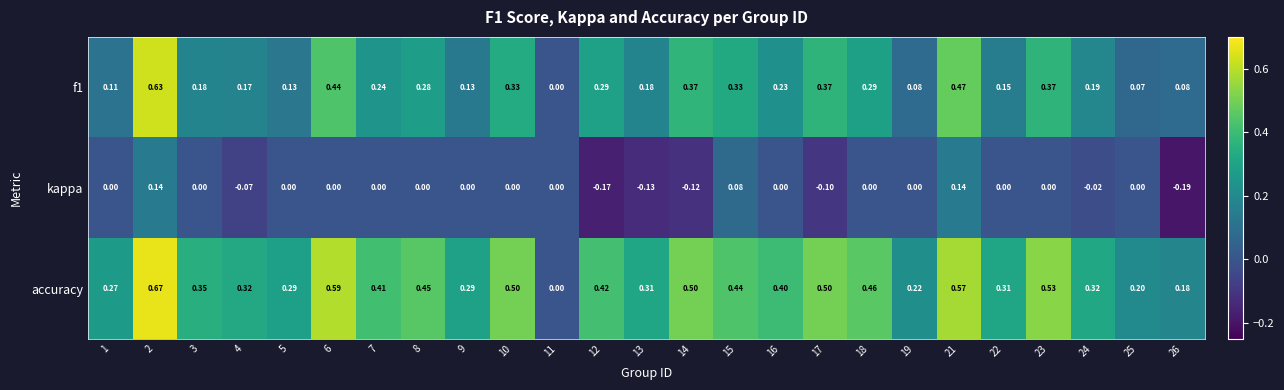

Which series has the largest total across all categories?

accuracy